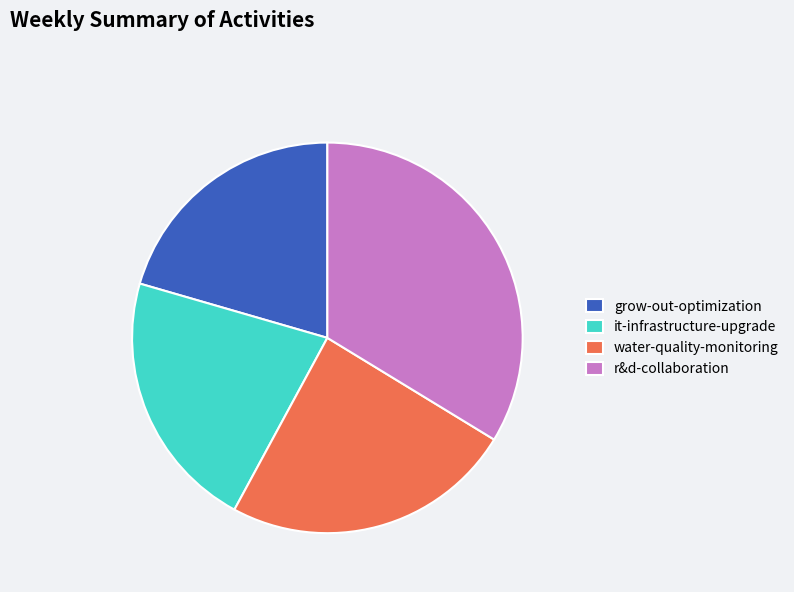

How many segments does this pie chart have?

4